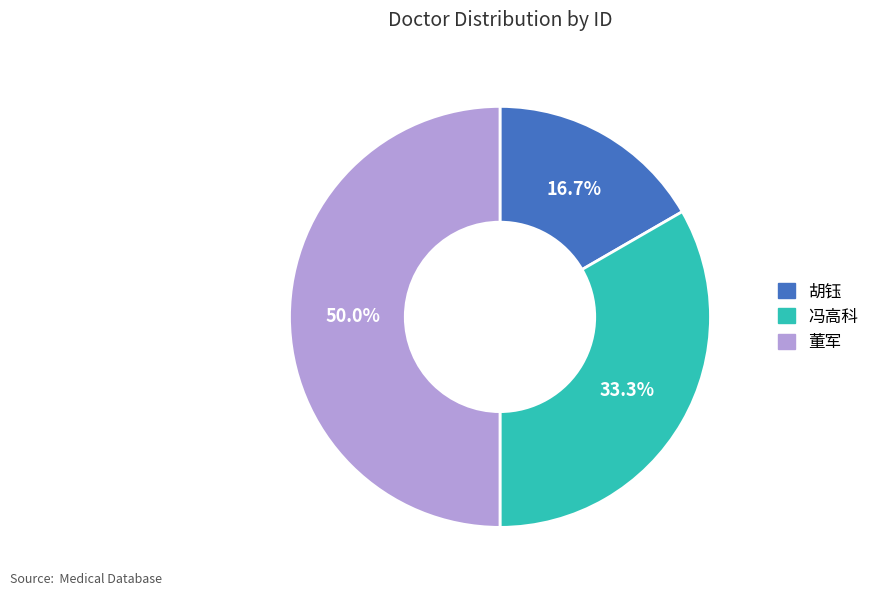

What is the largest slice in the pie chart?

董军